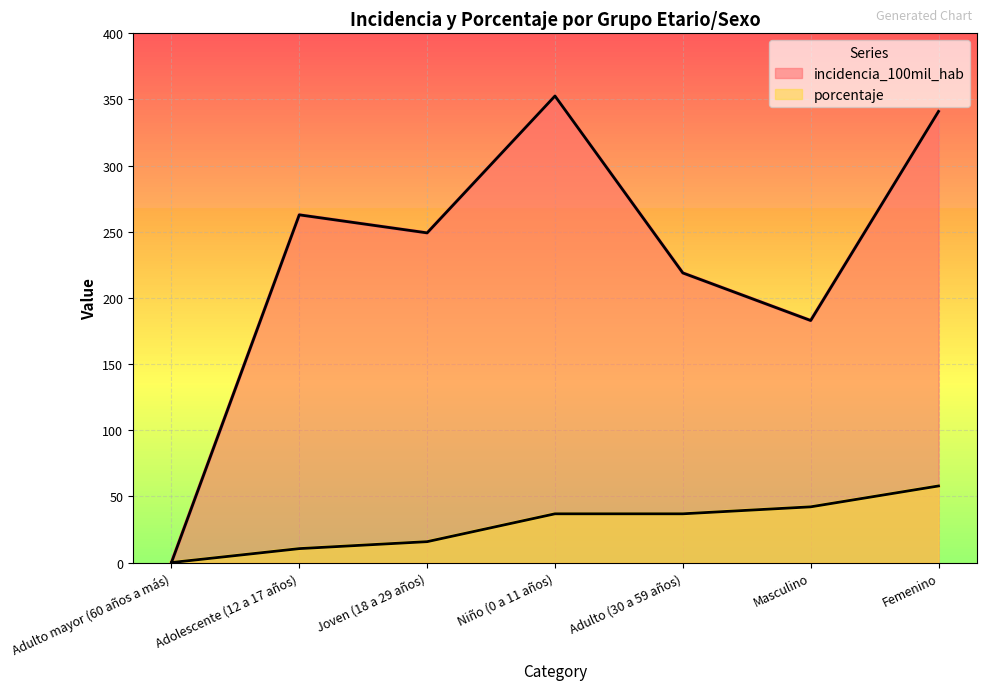

Where is the first local minimum for incidencia_100mil_hab?

Joven (18 a 29 años)